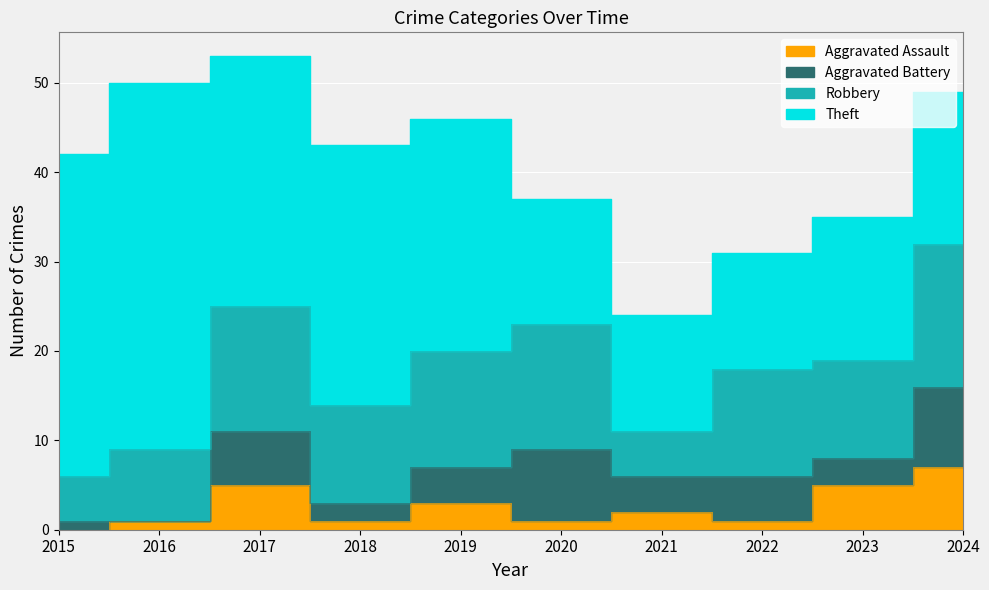

True or false: Aggravated Battery has a value of 3 at 2018.

False